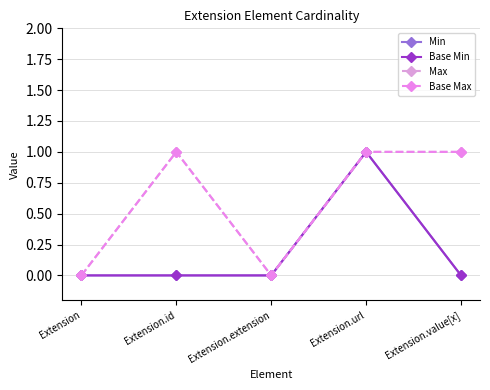

At how many categories does at least one series exceed 0?

3